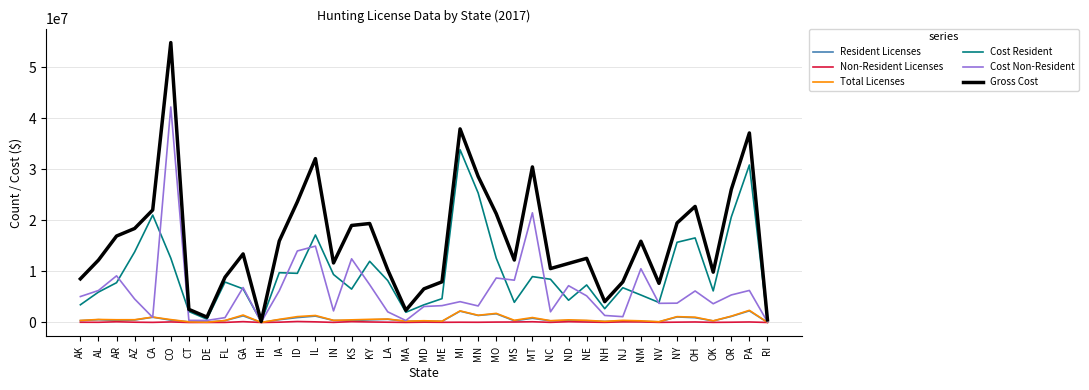

What is the maximum value shown in the chart?

54784656